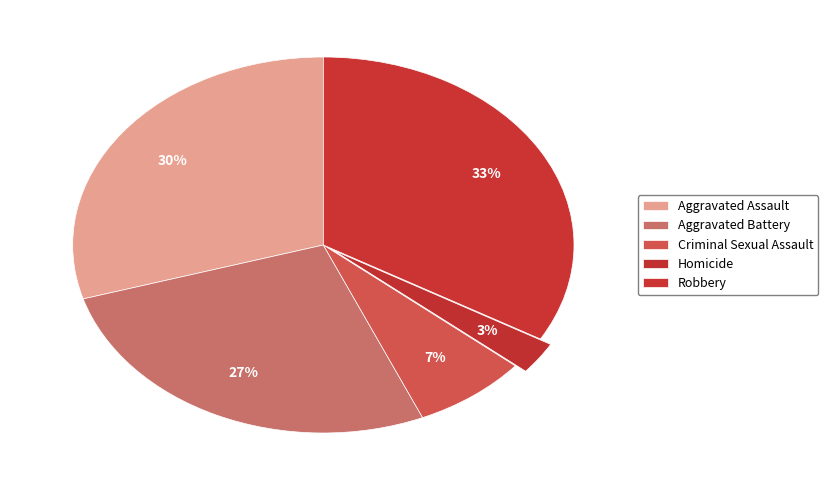

Count the number of slices in the pie.

5